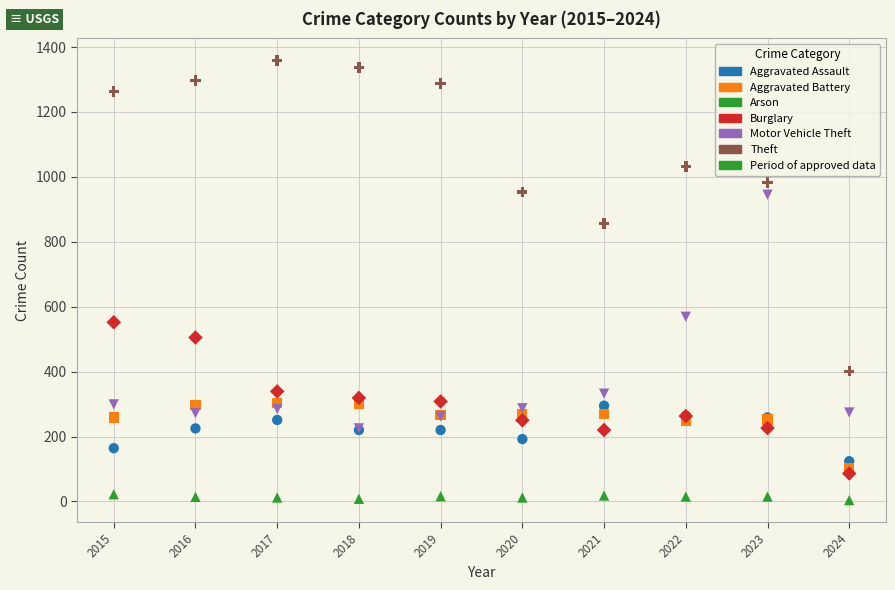

In the Motor Vehicle Theft series, what Y value is closest to 585?

569